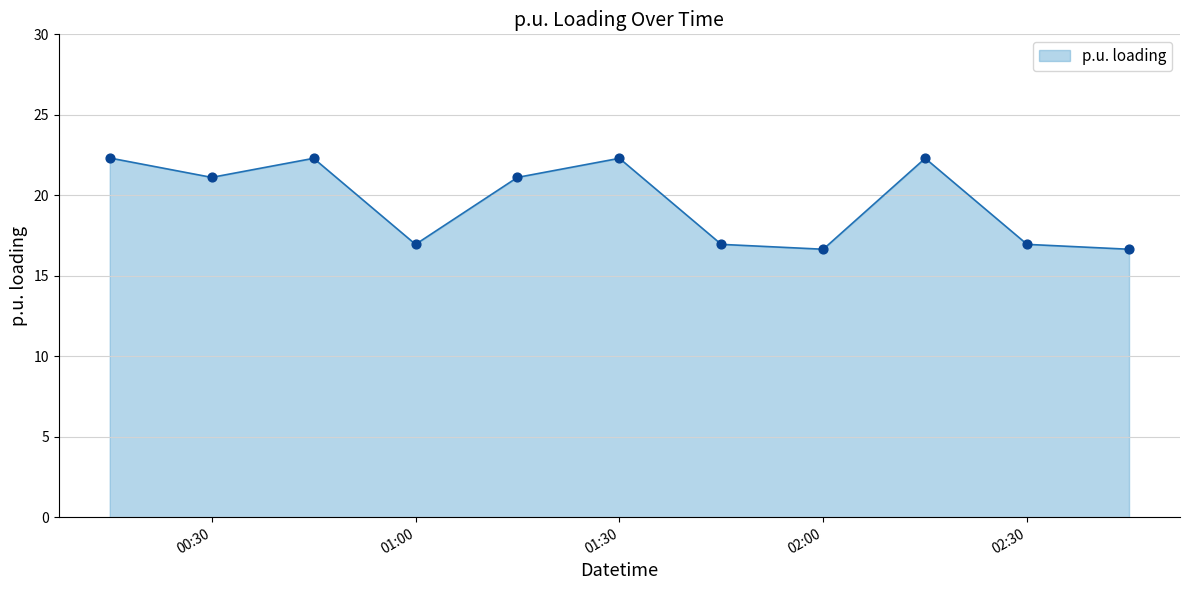

What is the difference between the maximum and minimum values?

5.7